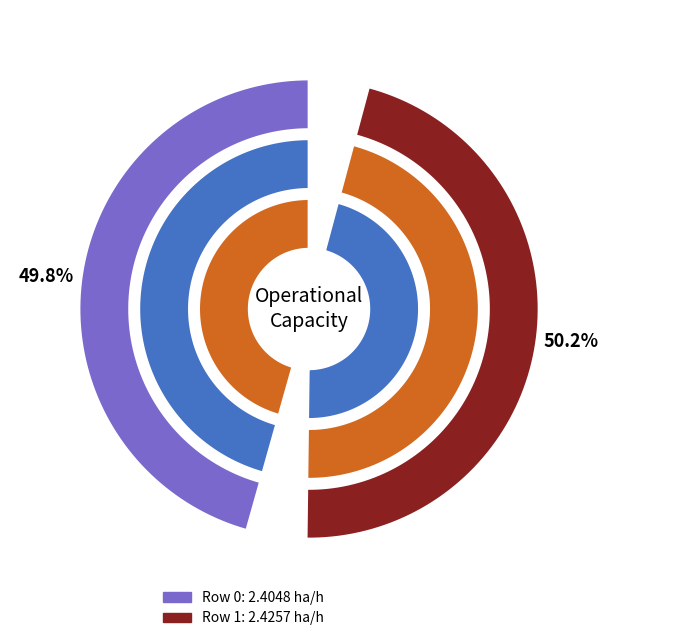

What percentage is the 1 slice, to the nearest percent?

50%